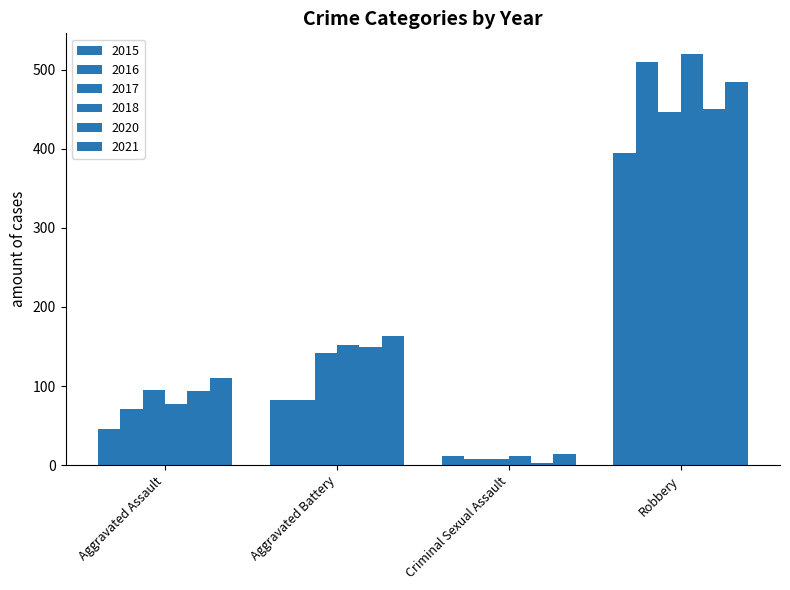

Reading right to left, extract all data points from this chart.

2015: 395	12	82	46
2016: 510	8	82	71
2017: 446	8	142	95
2018: 520	11	152	77
2020: 450	3	150	94
2021: 484	14	163	110